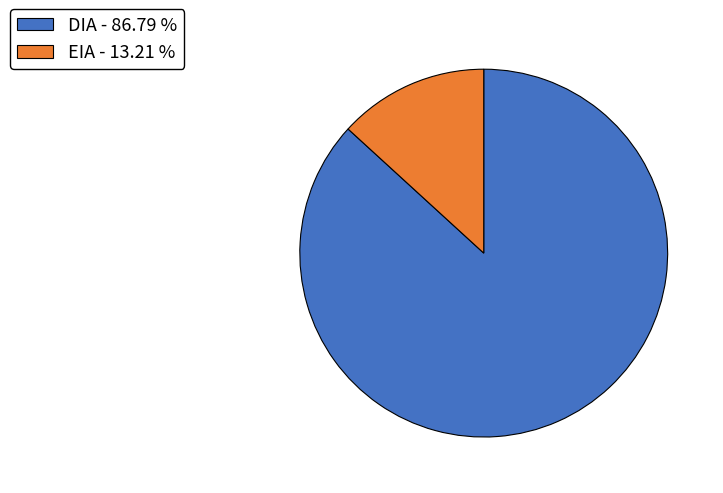

How many segments does this pie chart have?

2